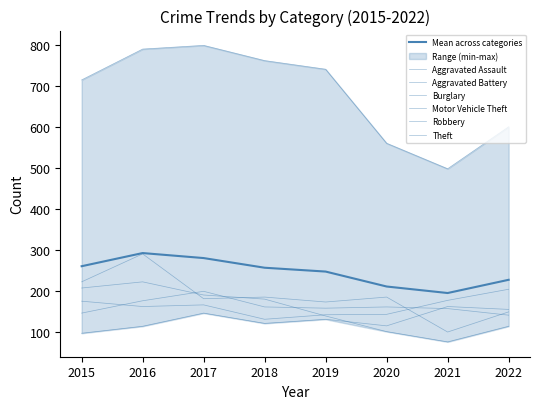

Which series has the largest range (max minus min)?

Theft